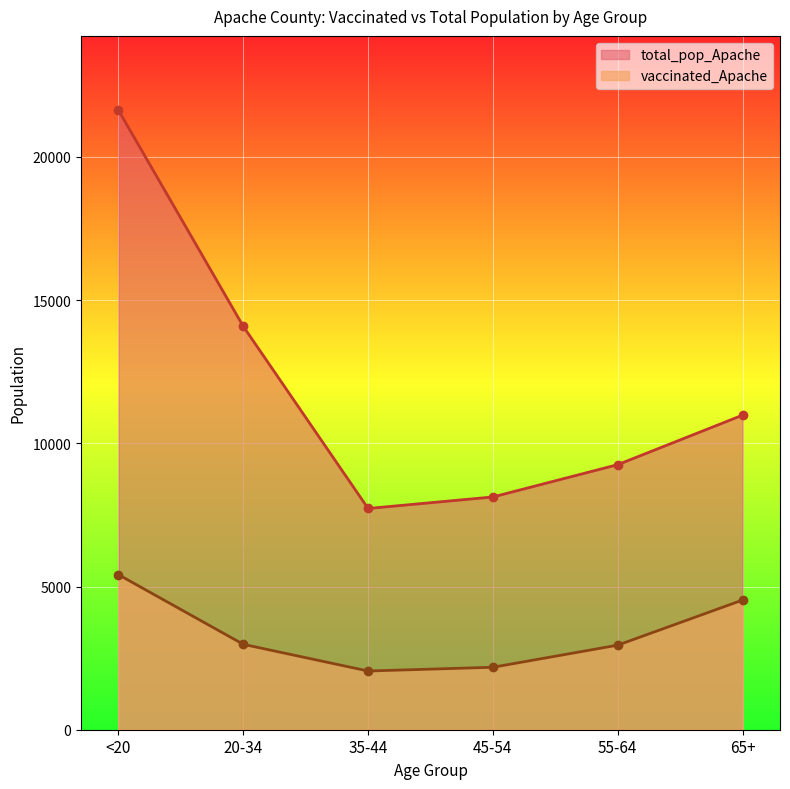

How many values in the total_pop_Apache series exceed 10984?

2